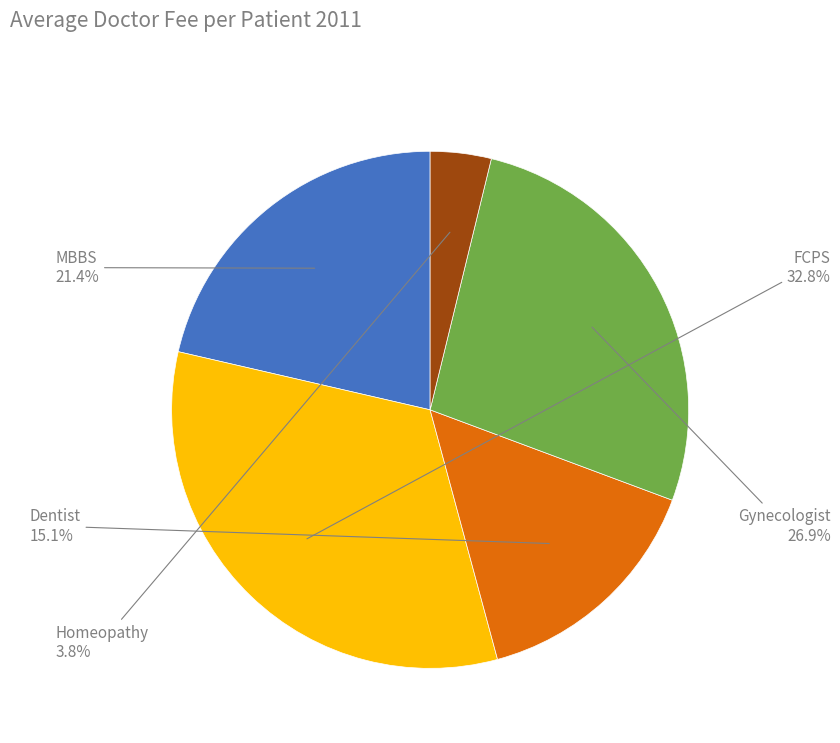

Does any single category account for the majority?

No